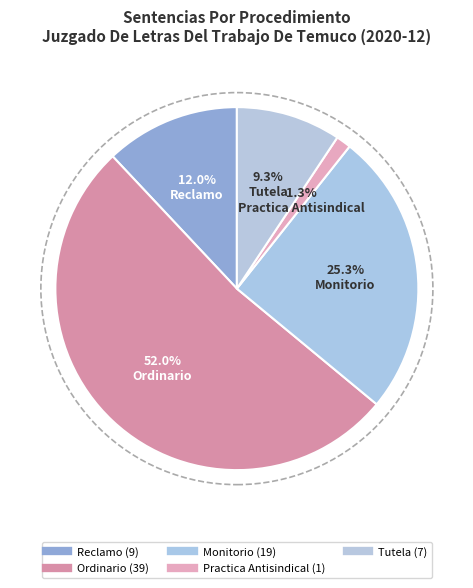

Count the number of slices in the pie.

5